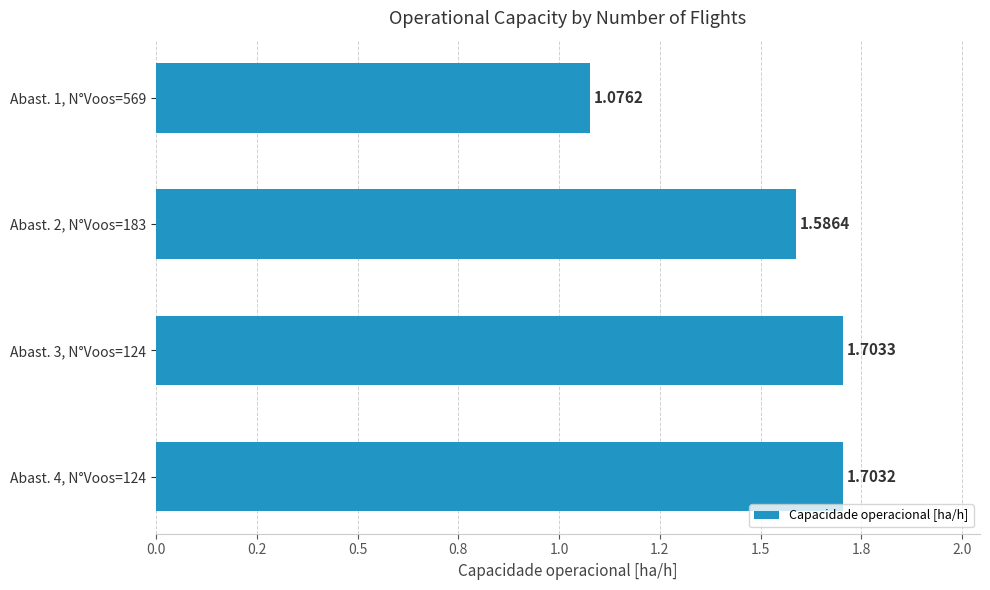

List the labels in order of value, smallest first.

Abast. 1, N°Voos=569, Abast. 2, N°Voos=183, Abast. 4, N°Voos=124, Abast. 3, N°Voos=124